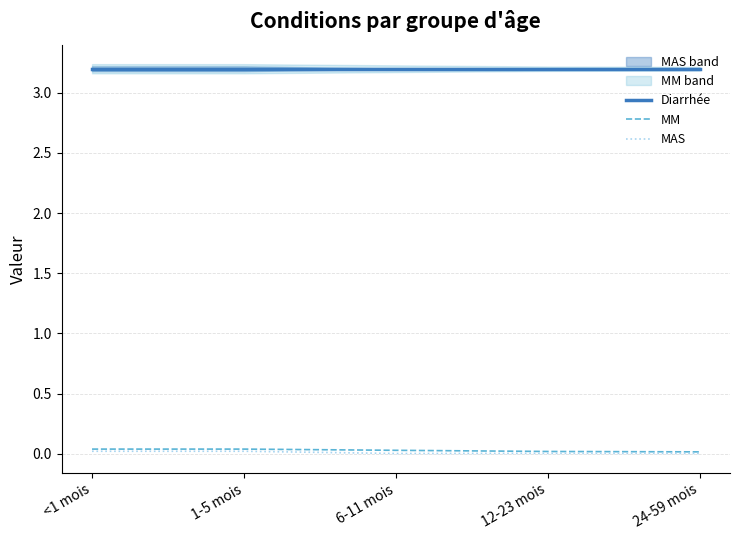

What is the average value of the Diarrhée series?

3.2